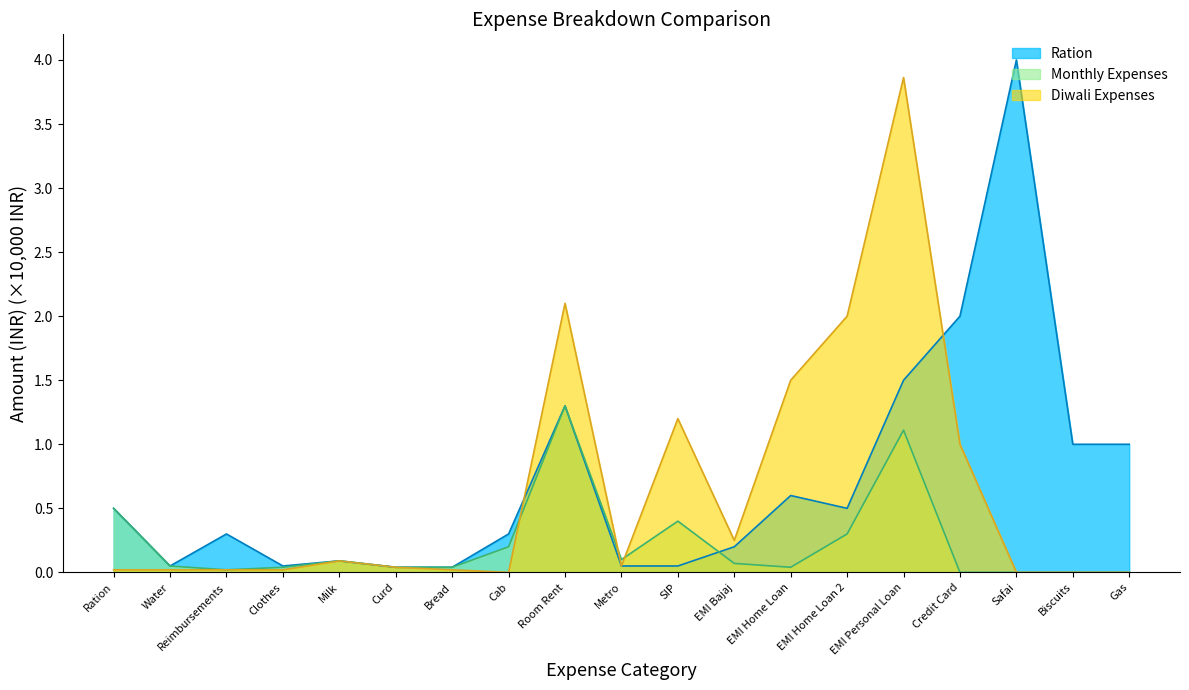

Rank the series at EMI Personal Loan from lowest to highest value.

Monthly Expenses, Ration, Diwali Expenses